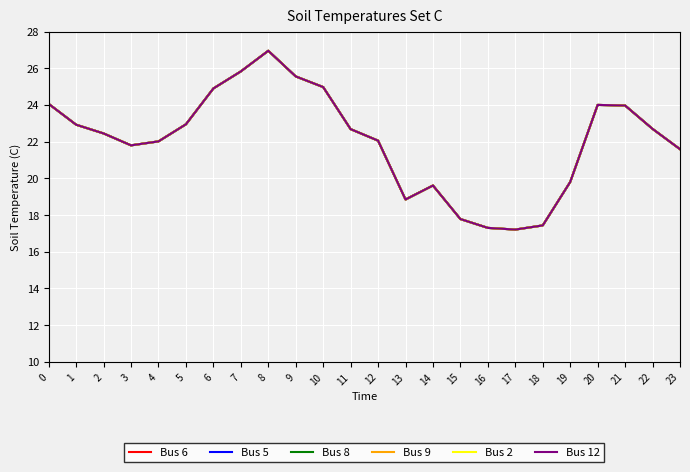

True or false: Bus 5 and Bus 8 intersect in this chart.

False